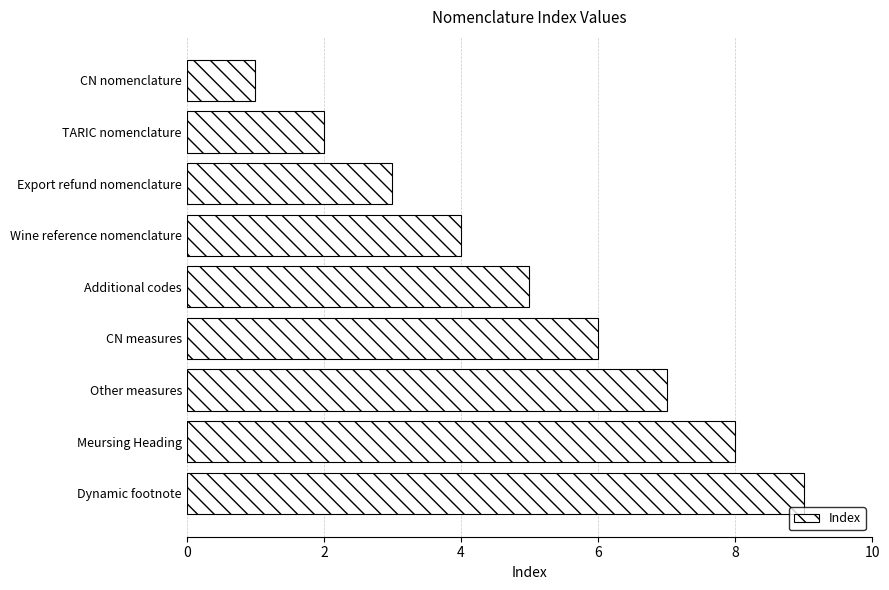

Count the number of categories in the chart.

9